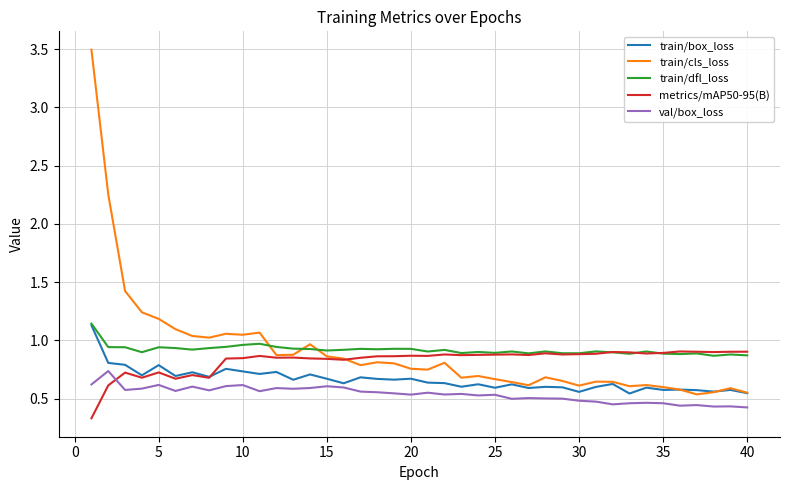

What is the minimum value shown in the chart?

0.3